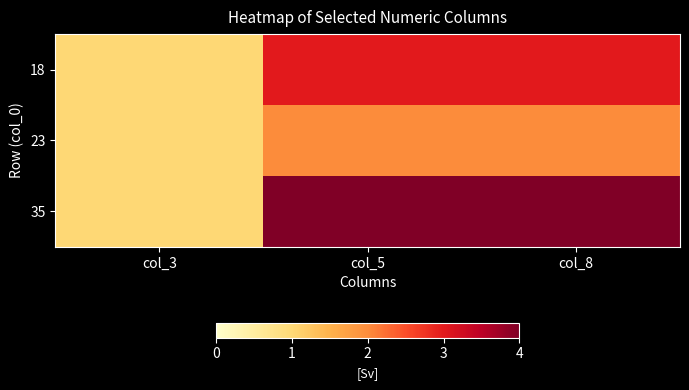

Reading right to left, extract all data points from this chart.

18: col_8=3	col_5=3	col_3=1
23: col_8=2	col_5=2	col_3=1
35: col_8=4	col_5=4	col_3=1